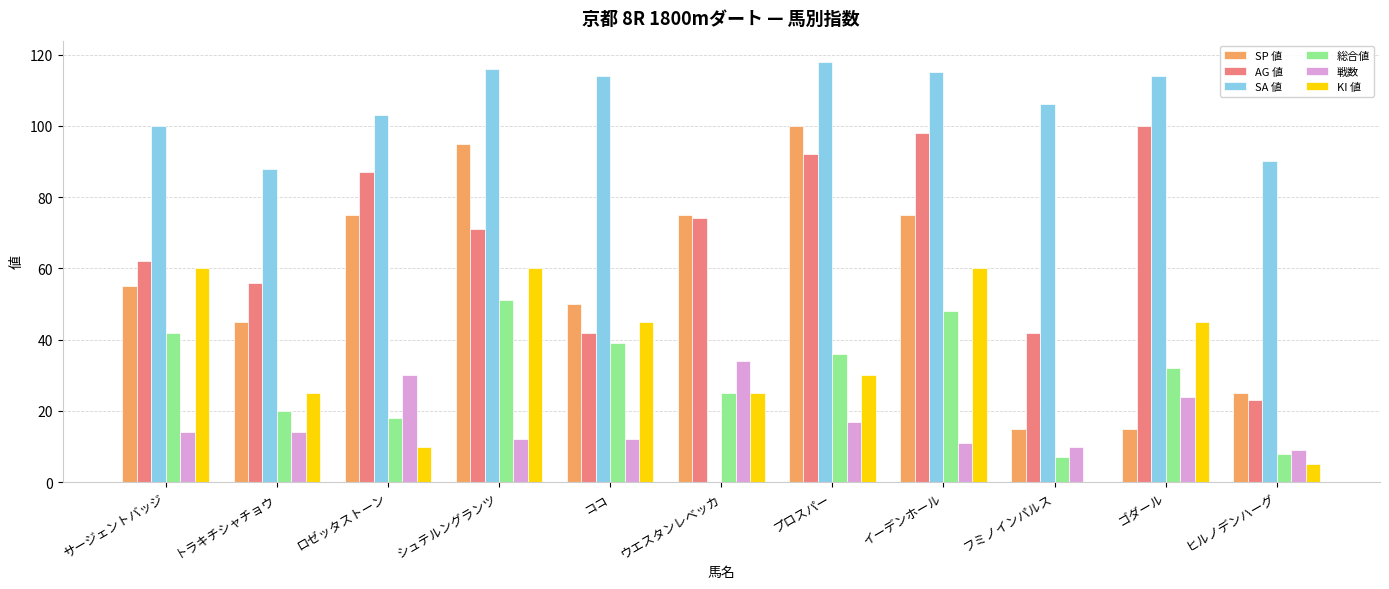

How many groups of bars are there?

11